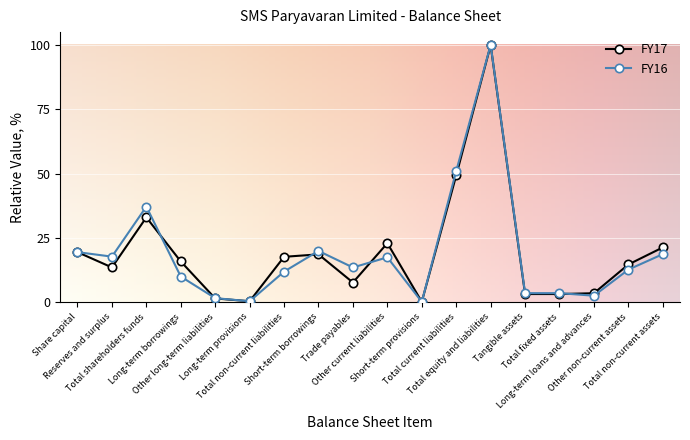

Which series has the largest range (max minus min)?

FY16